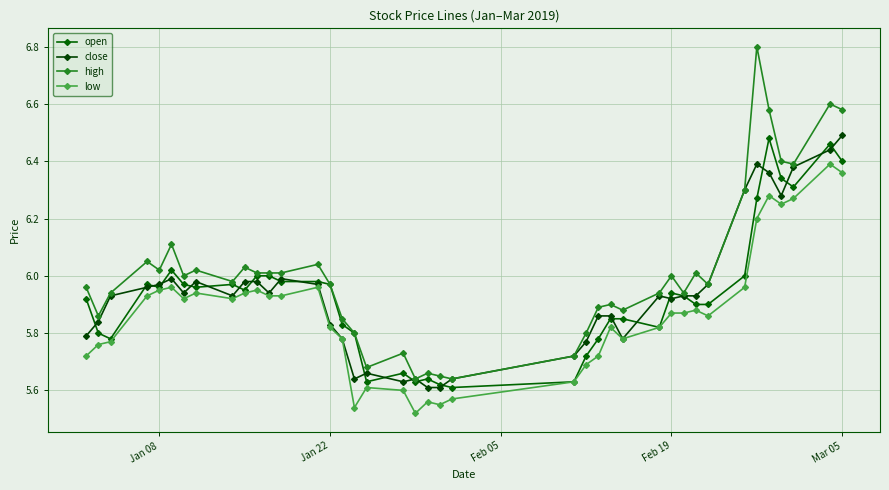

True or false: low and close cross at least once.

False